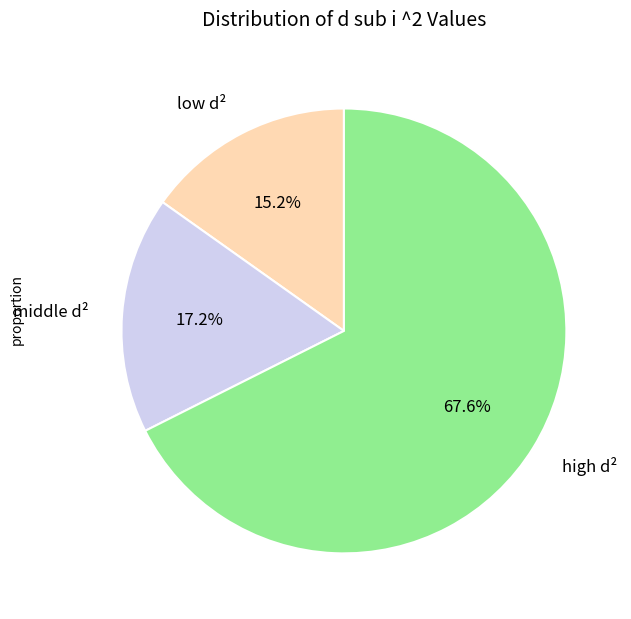

Which slice is the smallest?

low d²